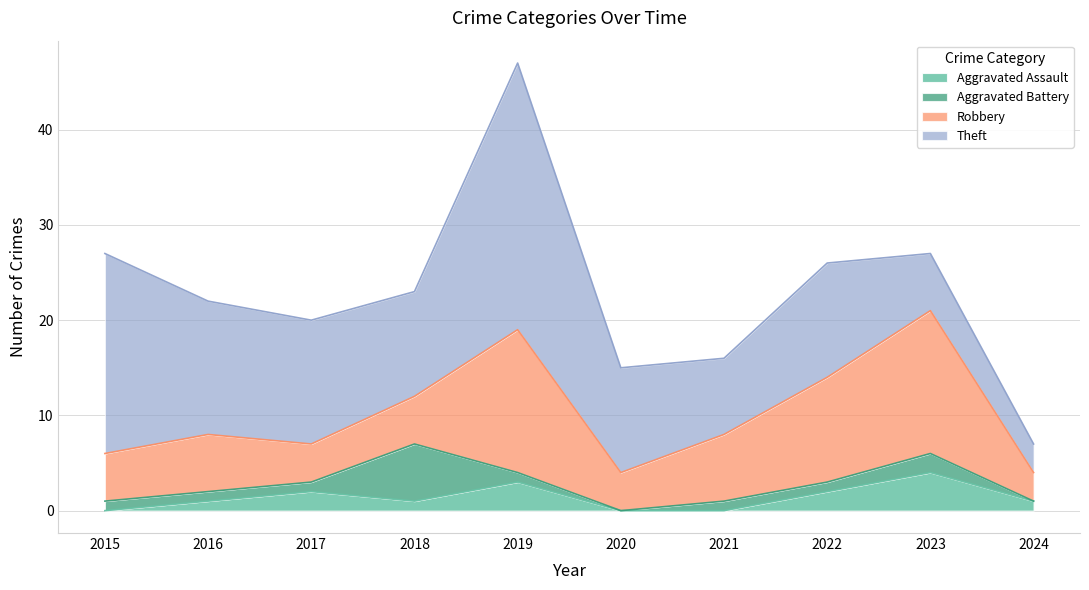

Between 2022 and 2023, which series saw the biggest shift?

Theft